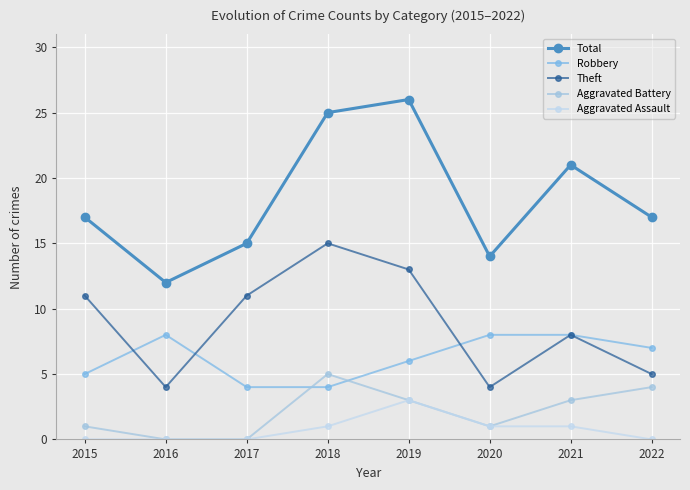

Which series has the largest range (max minus min)?

Total